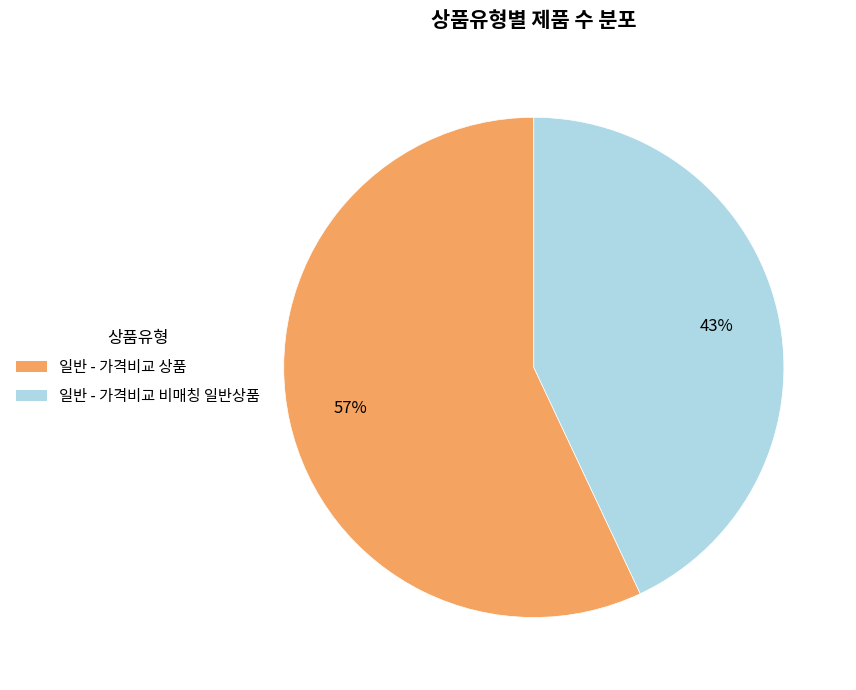

To the nearest percent, what is the combined percentage of 일반 - 가격비교 비매칭 일반상품 and 일반 - 가격비교 상품?

100%